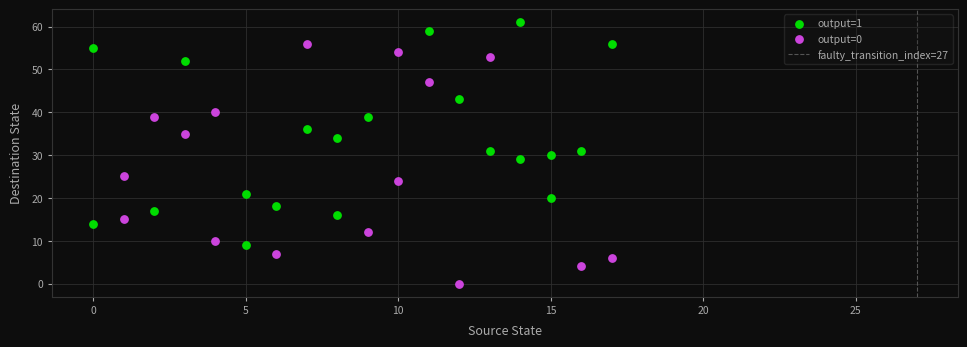

Which series reaches the maximum Y coordinate?

output=1